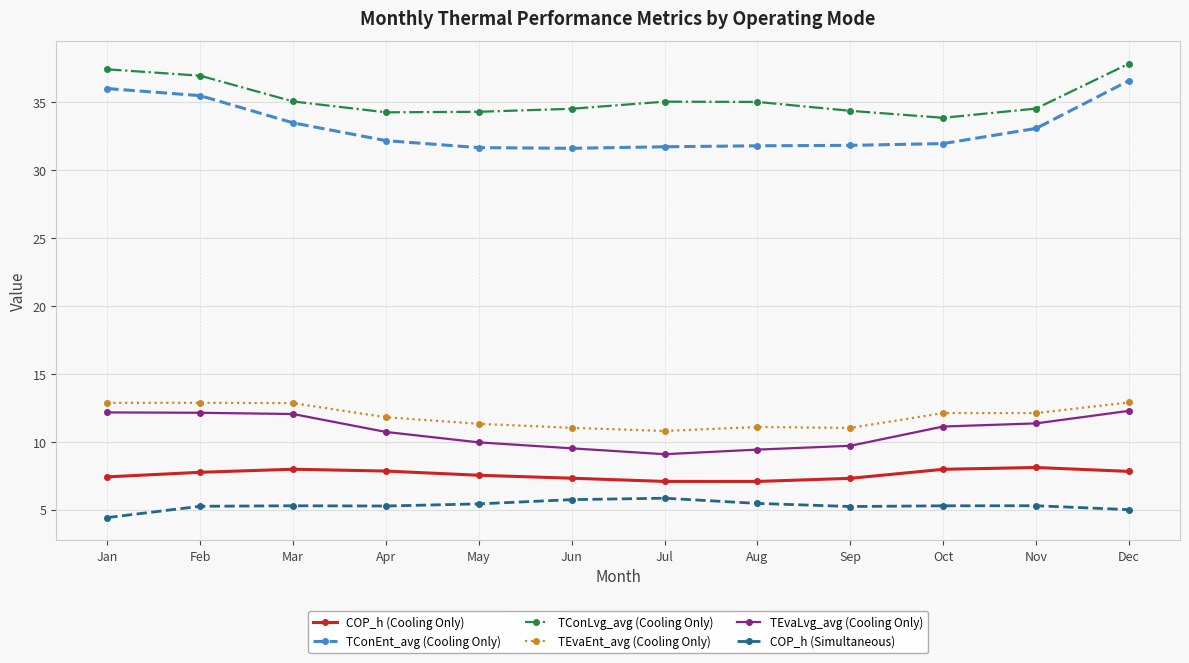

What is the sum of all TConEnt_avg (Cooling Only) values?

397.6